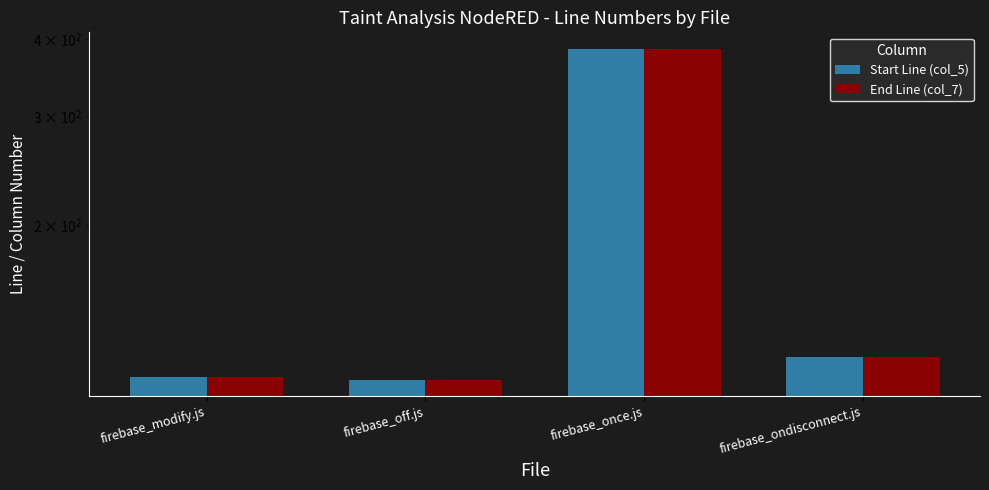

Reading right to left, list all the values displayed in this chart.

Start Line (col_5): 122	386	112	113
End Line (col_7): 122	386	112	113